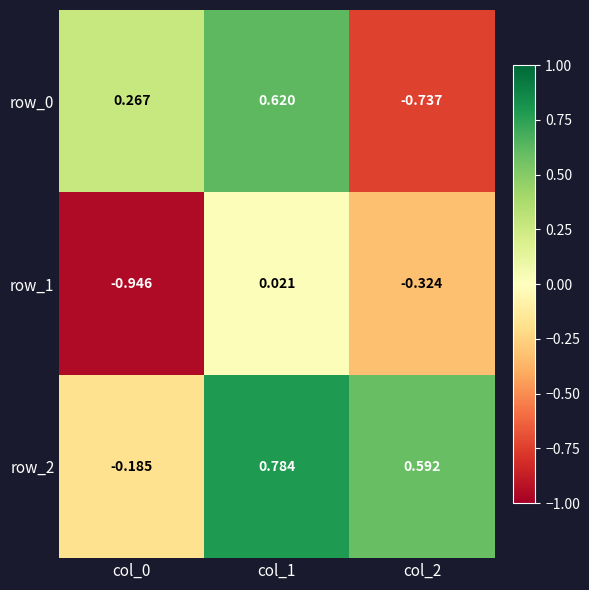

What is the greatest value displayed?

0.8